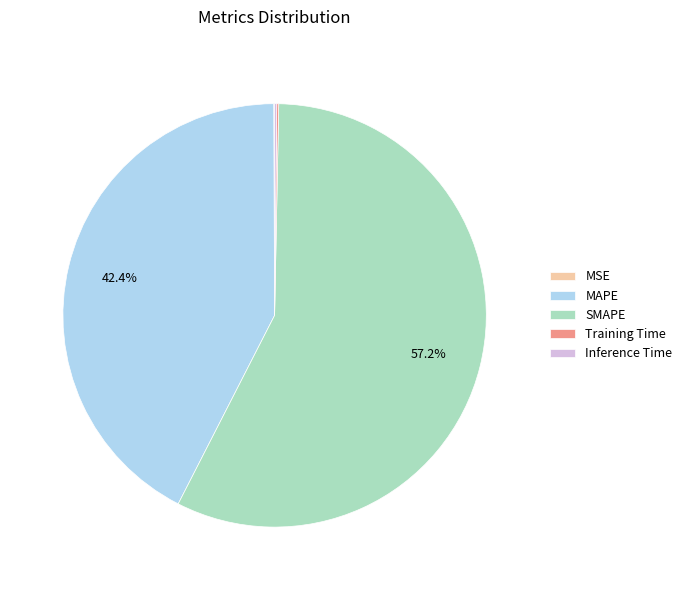

Is the sum of SMAPE and MAPE greater than half?

Yes